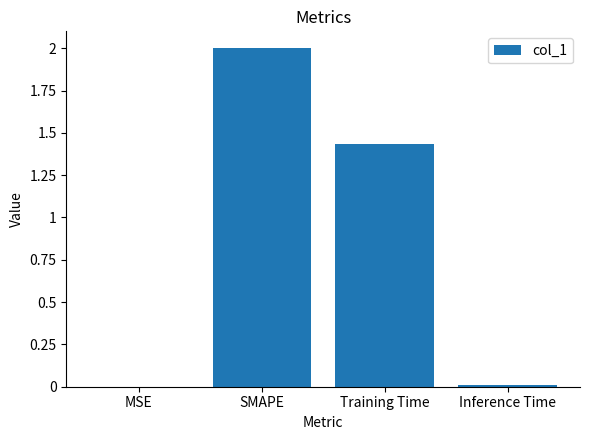

What is the approximate value at SMAPE?

2.0